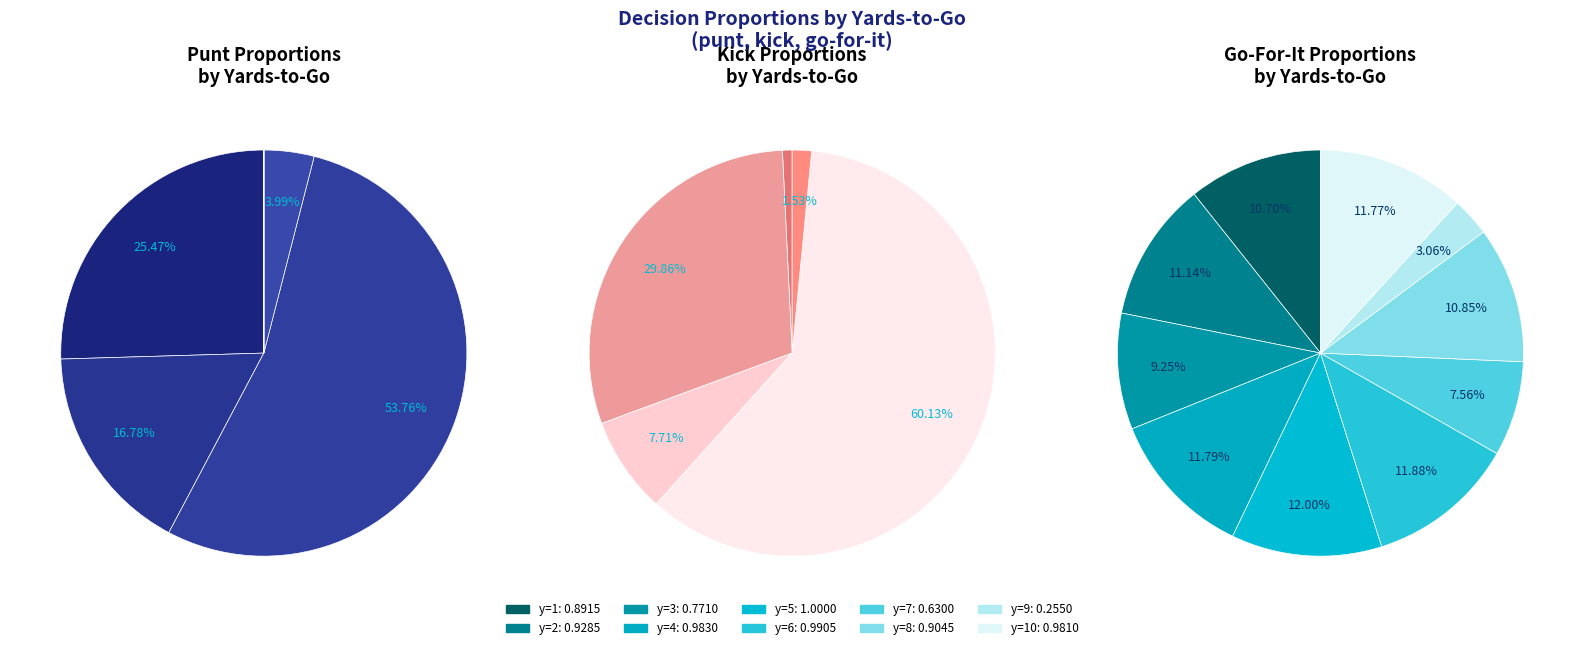

Which series has the widest spread of values?

kick